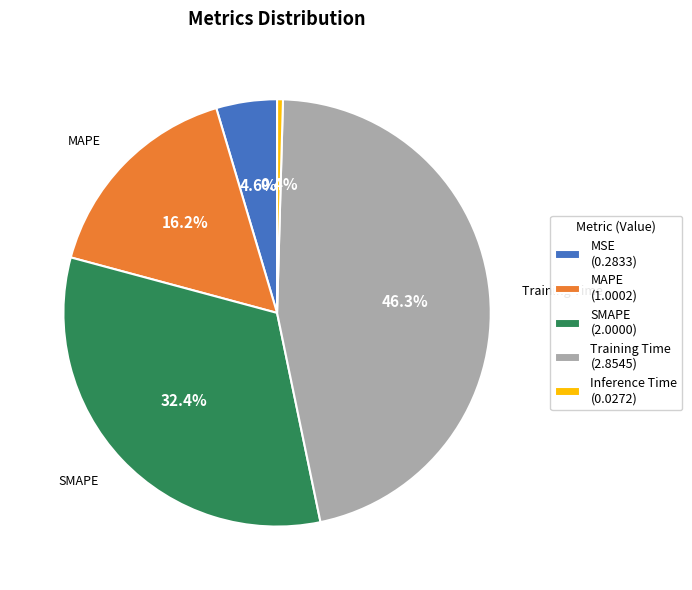

What percentage is the SMAPE slice, to the nearest percent?

32%